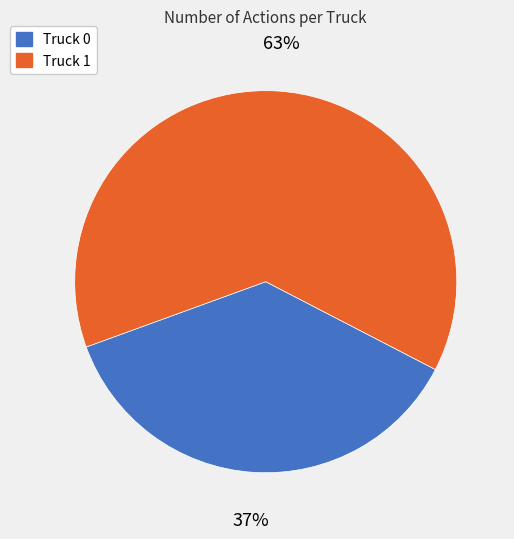

Does Truck 1 represent more than half of the total?

Yes